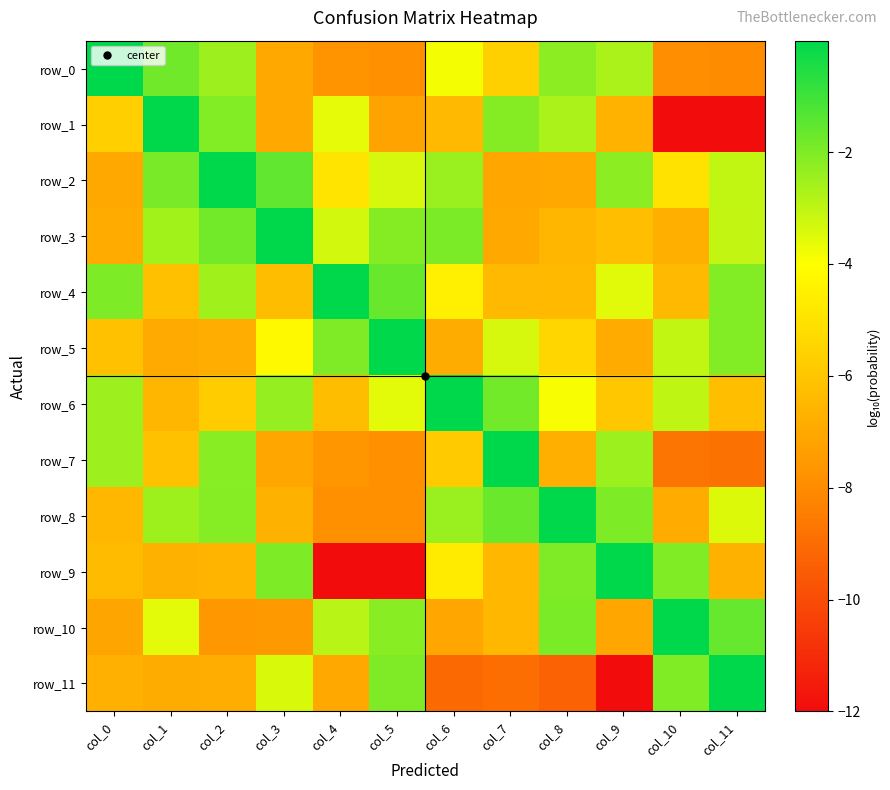

At which category is the sum across all series the highest?

col_2